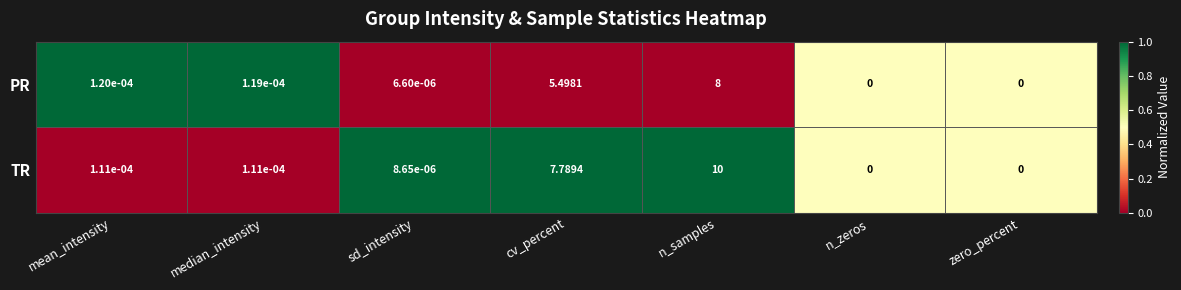

How many values in PR are above zero?

5